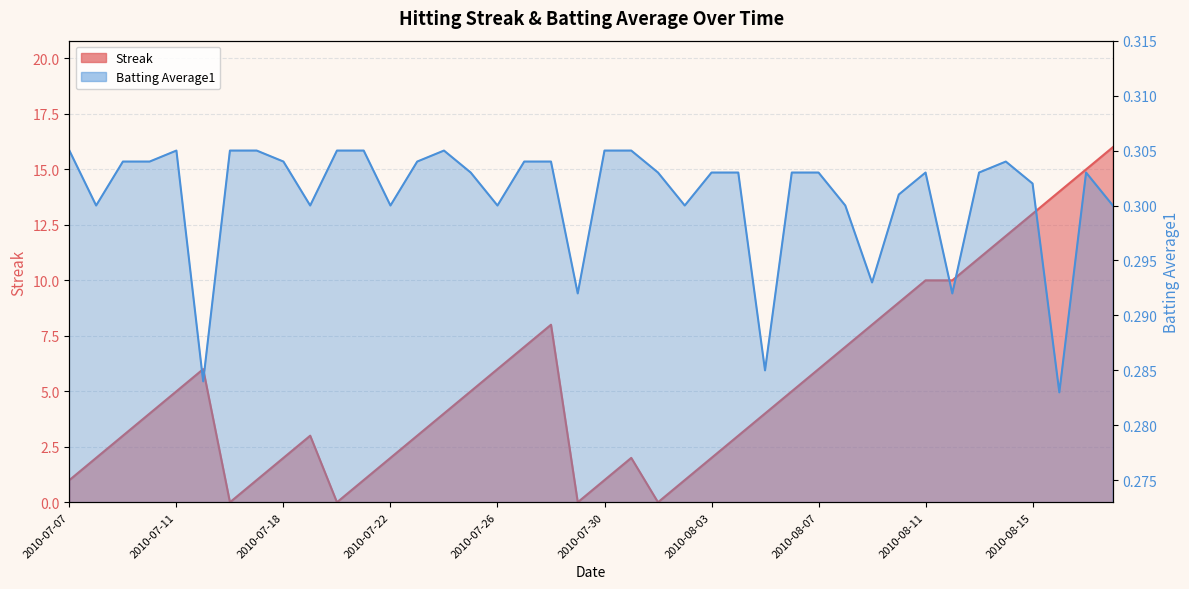

Which series has the largest range (max minus min)?

Streak